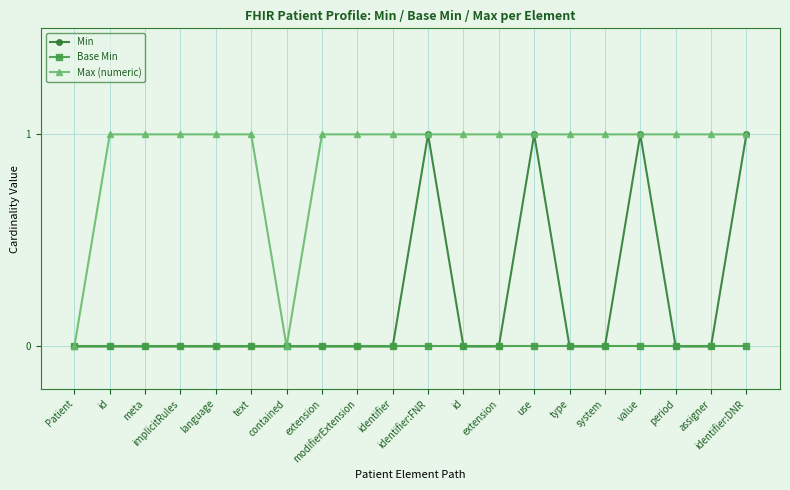

How many series are shown in this chart?

3